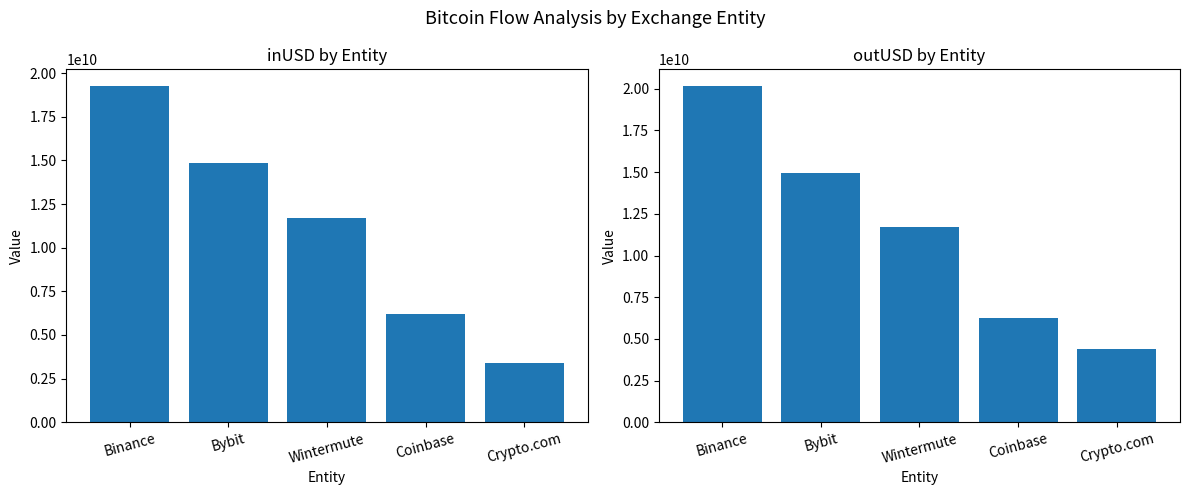

Rank the series at Crypto.com from highest to lowest value.

outUSD, inUSD